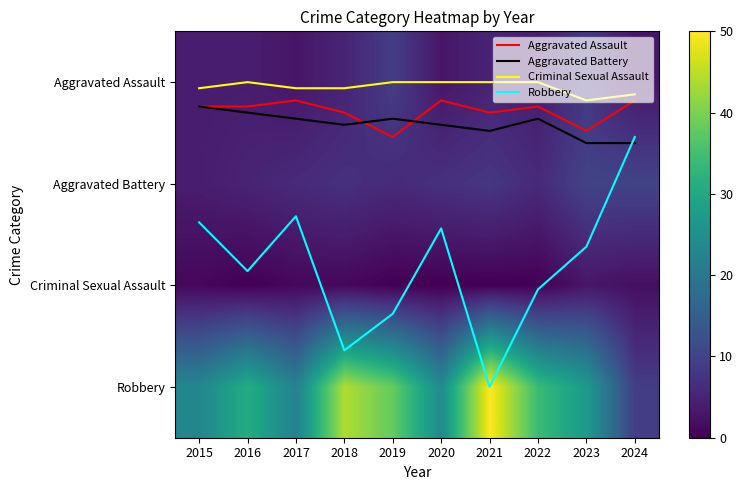

What is the sum of the Aggravated Battery values at 2020 and 2024?

1.0